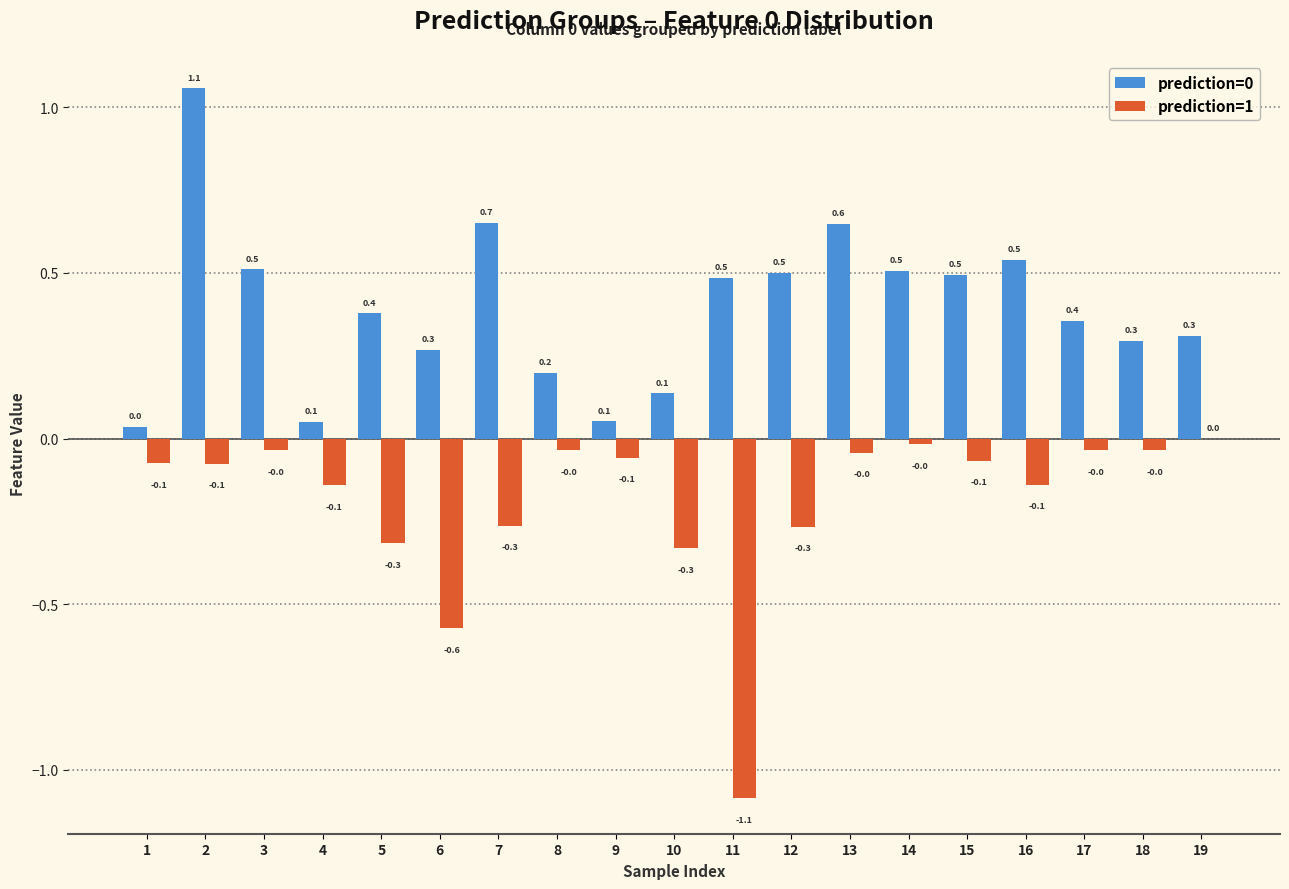

What is the maximum value for prediction=0?

1.1